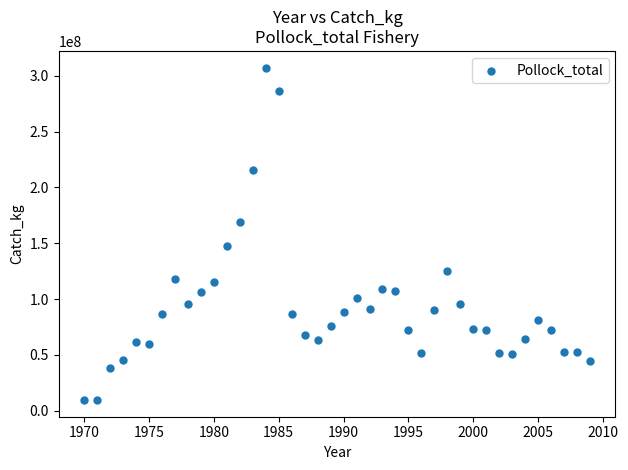

What is the range of X values (max minus min)?

39.0